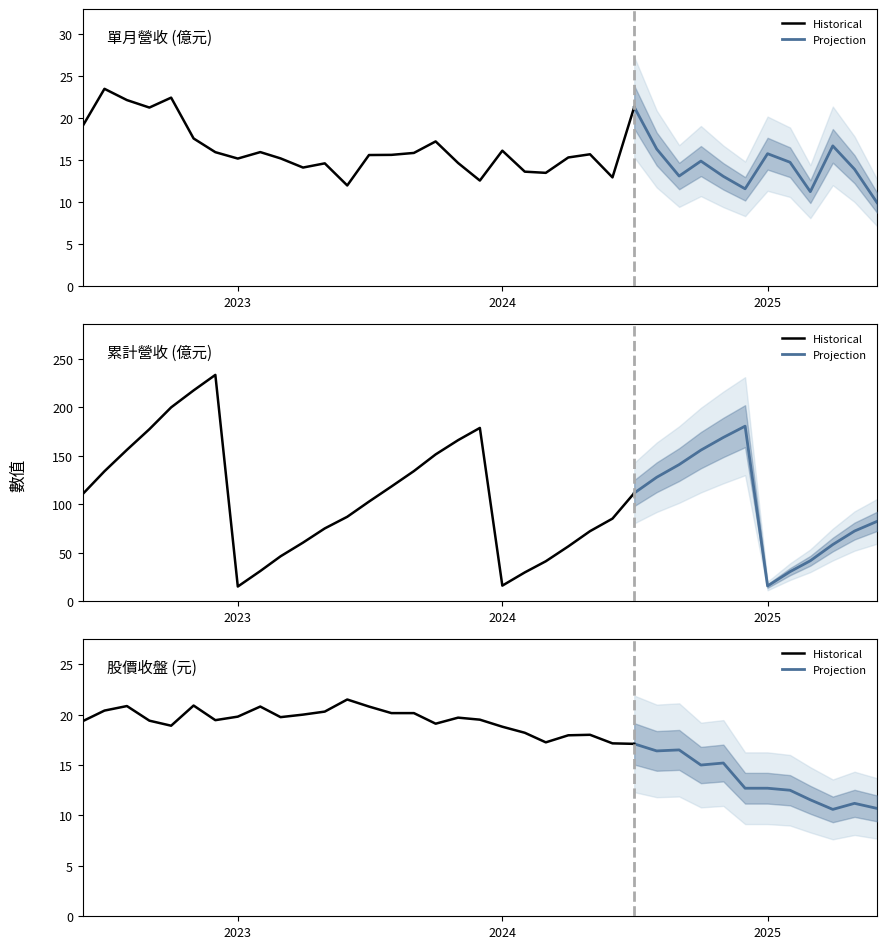

True or false: 單月營收(億) and 累計營收(億) cross at least once.

False